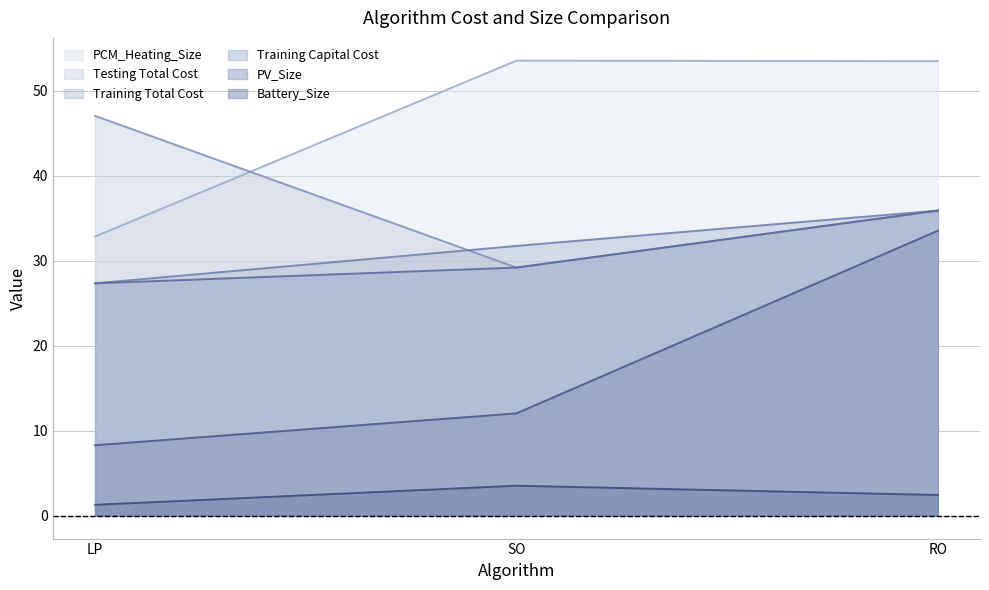

Rank the categories by PCM_Heating_Size value from lowest to highest.

LP, RO, SO